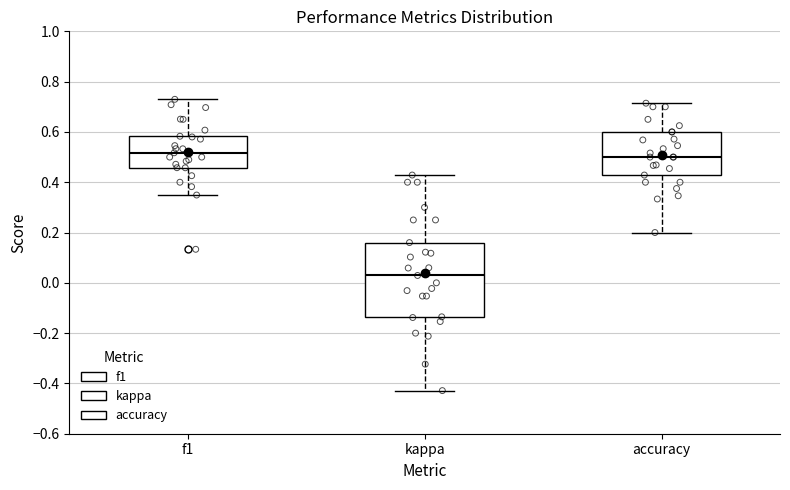

Comparing the boxes themselves (not the whiskers), which one is the tallest?

kappa